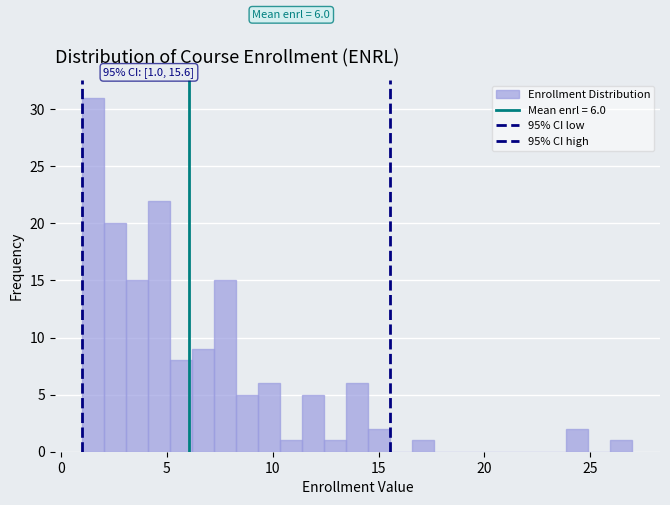

Read against the x-axis, roughly where is the centre of the tallest bar?

1.5